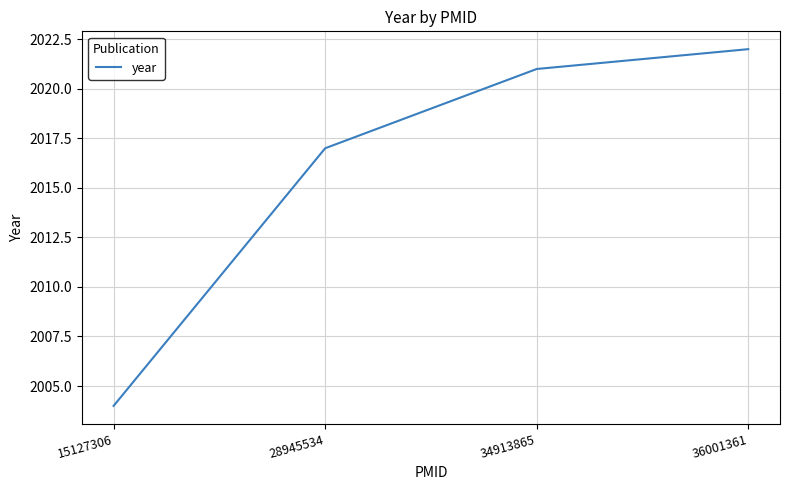

What is the sum of all values?

8064